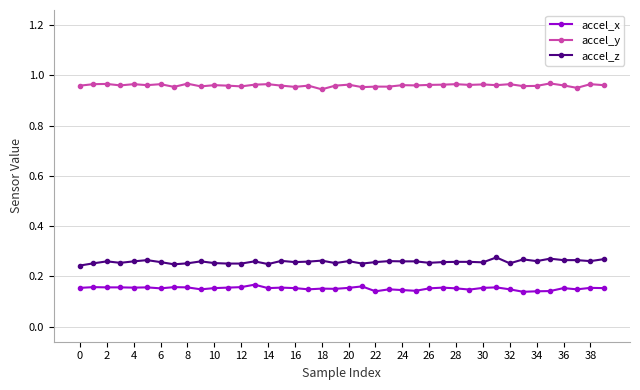

True or false: accel_x and accel_y cross at least once.

False